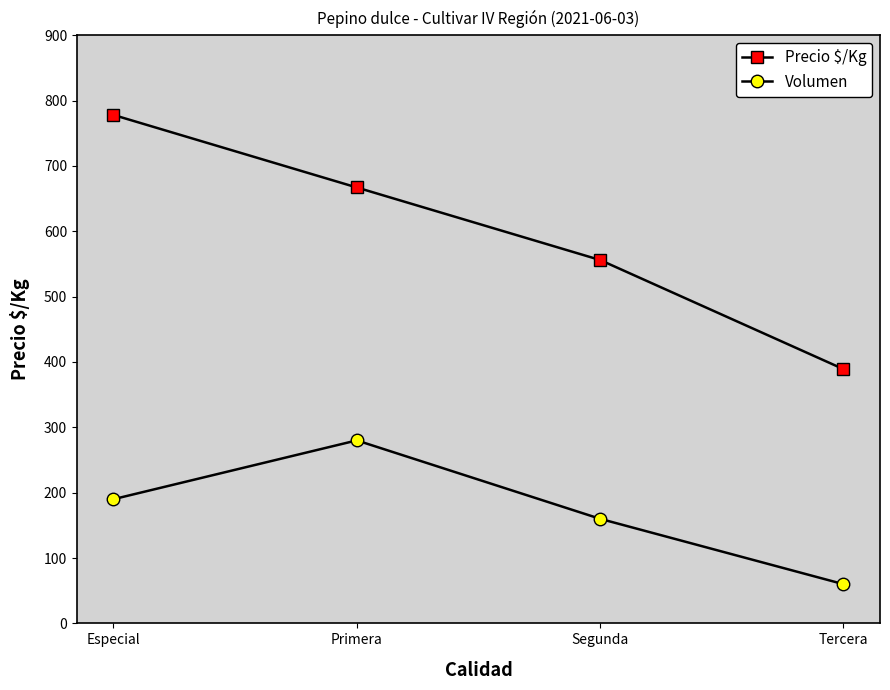

What is the difference between the maximum and minimum values in the Precio $/Kg series?

389